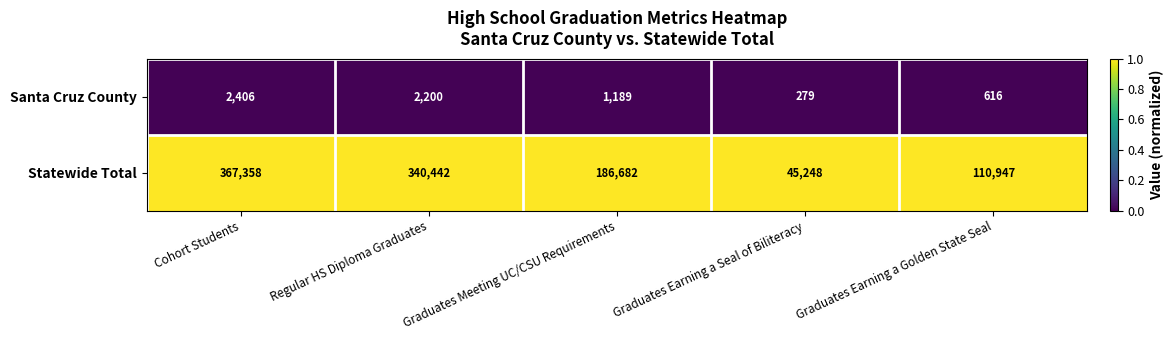

The value of Santa Cruz County at Regular HS Diploma Graduates is 2200. True or false?

True